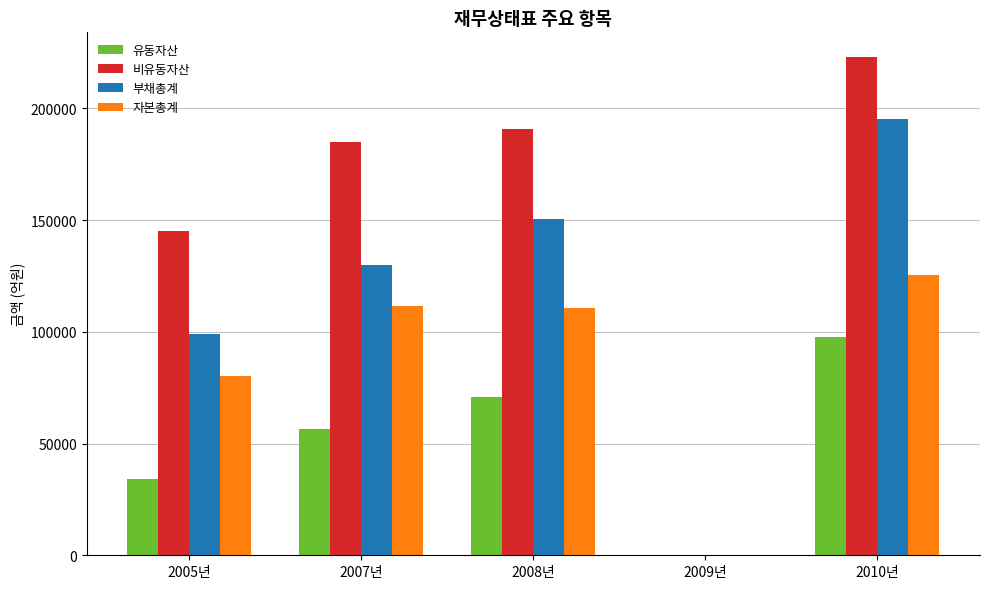

Is the value of 자본총계 at 2005년 greater than the value of 비유동자산 at 2010년?

No